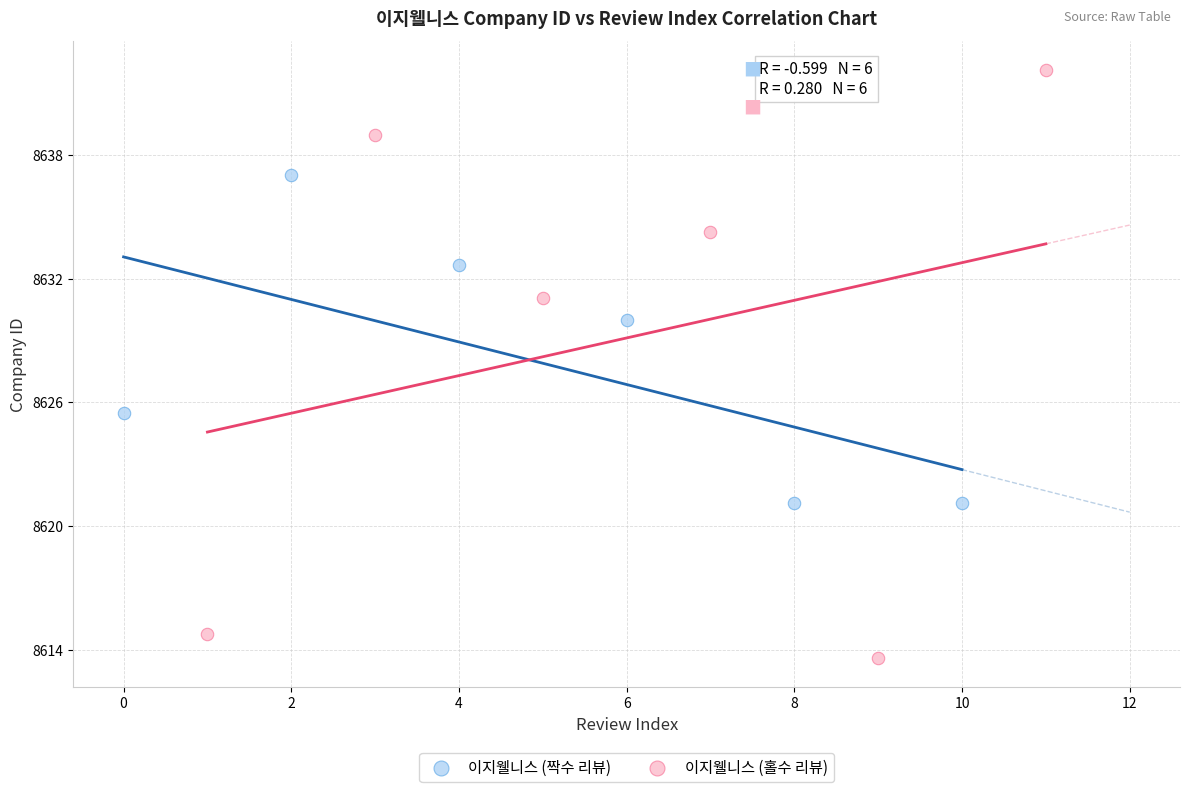

What are all the series names shown in the legend?

이지웰니스 (짝수 리뷰), 이지웰니스 (홀수 리뷰)